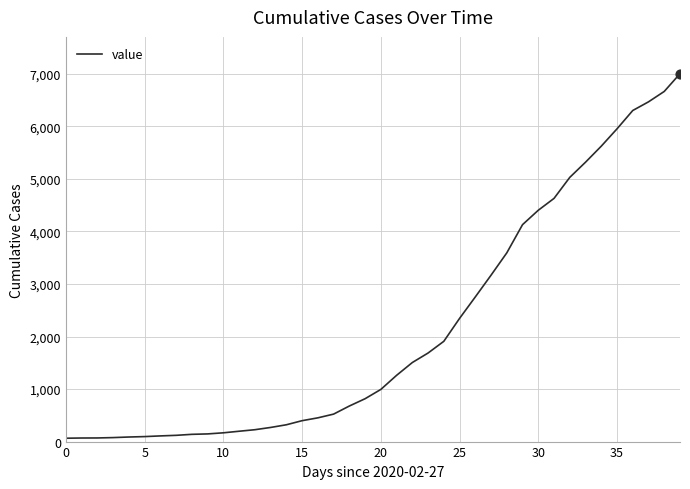

What is the difference between the maximum and minimum values?

6940